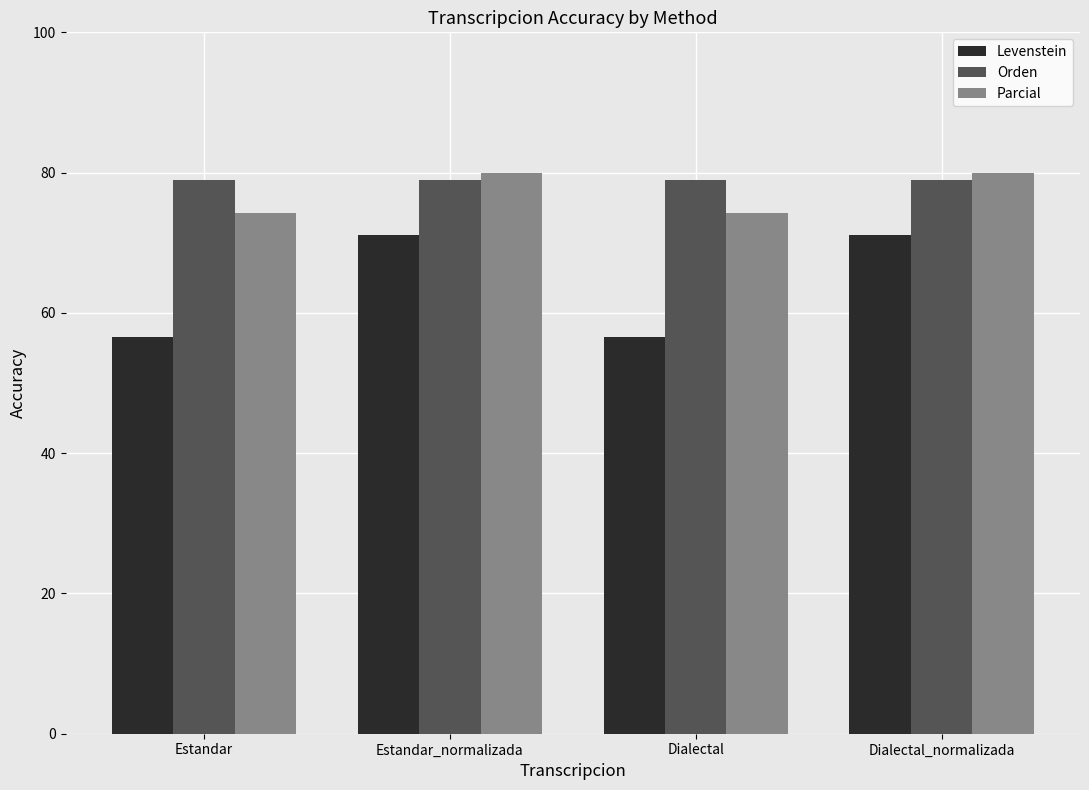

Reading left to right, list all the values displayed in this chart.

Levenstein: Estandar=56.6	Estandar_normalizada=71.1	Dialectal=56.6	Dialectal_normalizada=71.1
Orden: Estandar=78.9	Estandar_normalizada=78.9	Dialectal=78.9	Dialectal_normalizada=78.9
Parcial: Estandar=74.3	Estandar_normalizada=80.0	Dialectal=74.3	Dialectal_normalizada=80.0